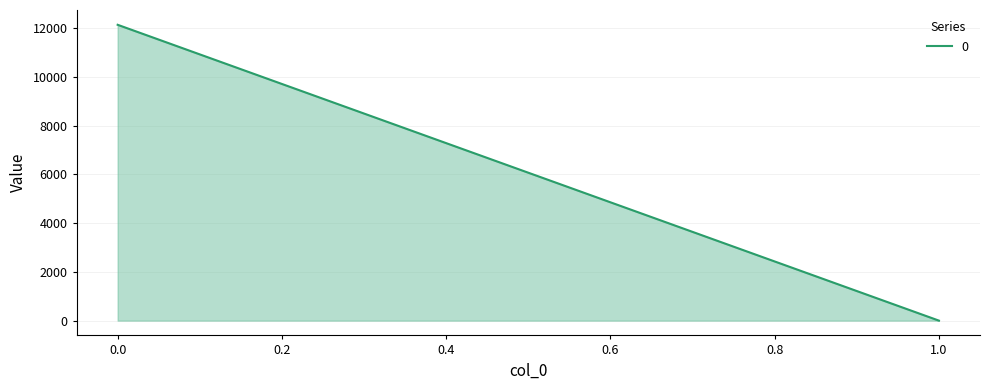

How many data points are above 12140?

1